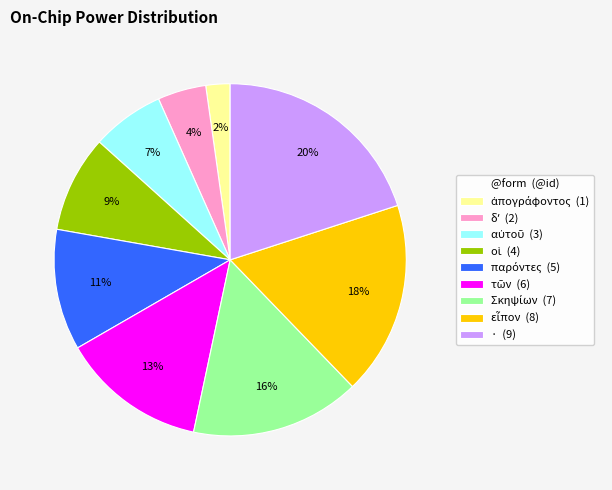

Is it true that · is 5% of the pie?

False